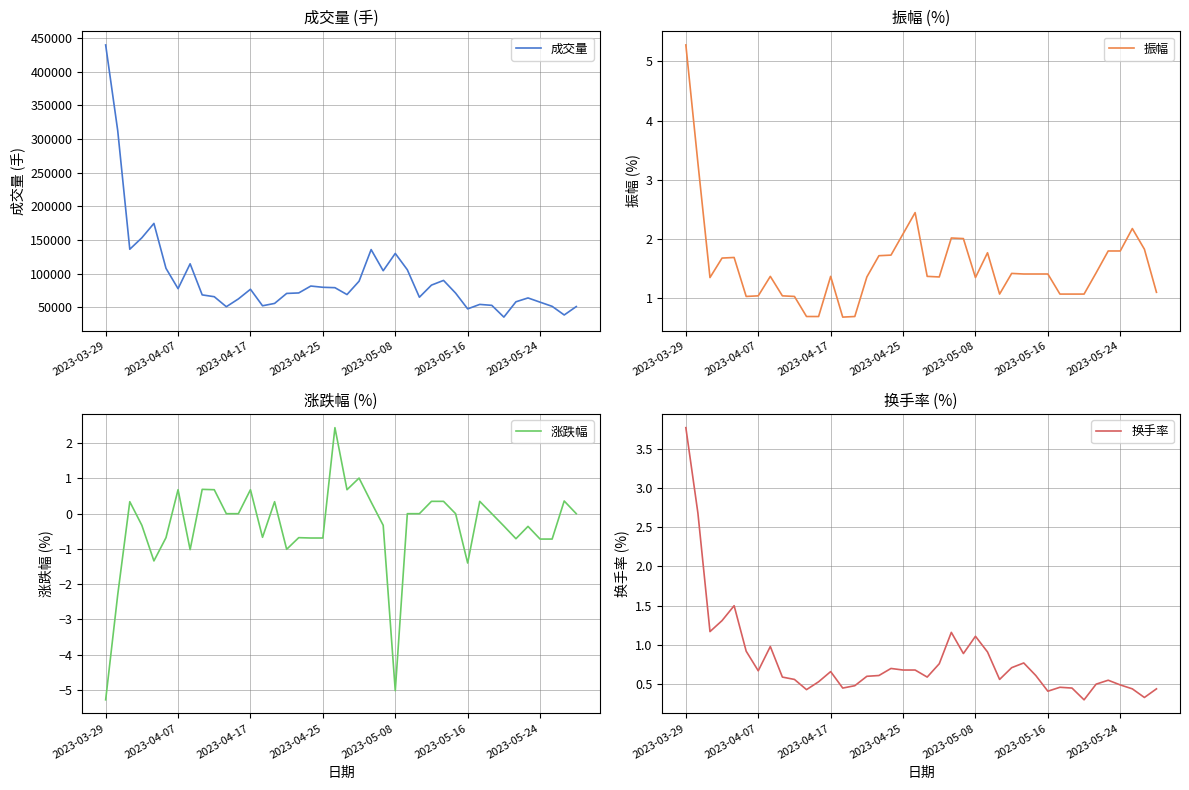

True or false: 换手率 and 振幅 intersect in this chart.

False